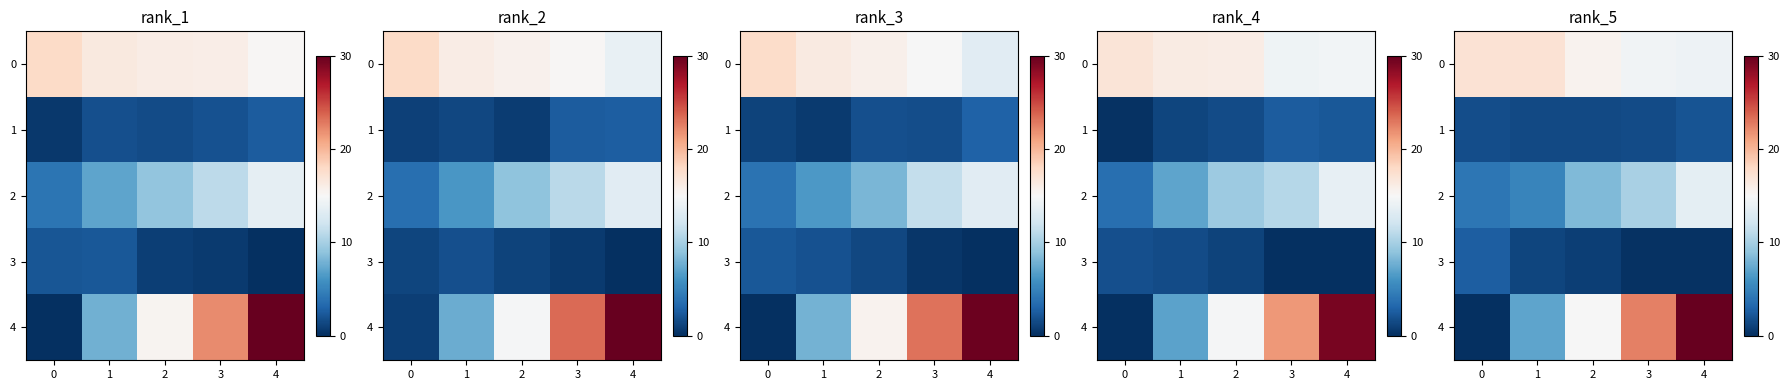

What is the sum of the row_0 values at 0 and 3?

31.7